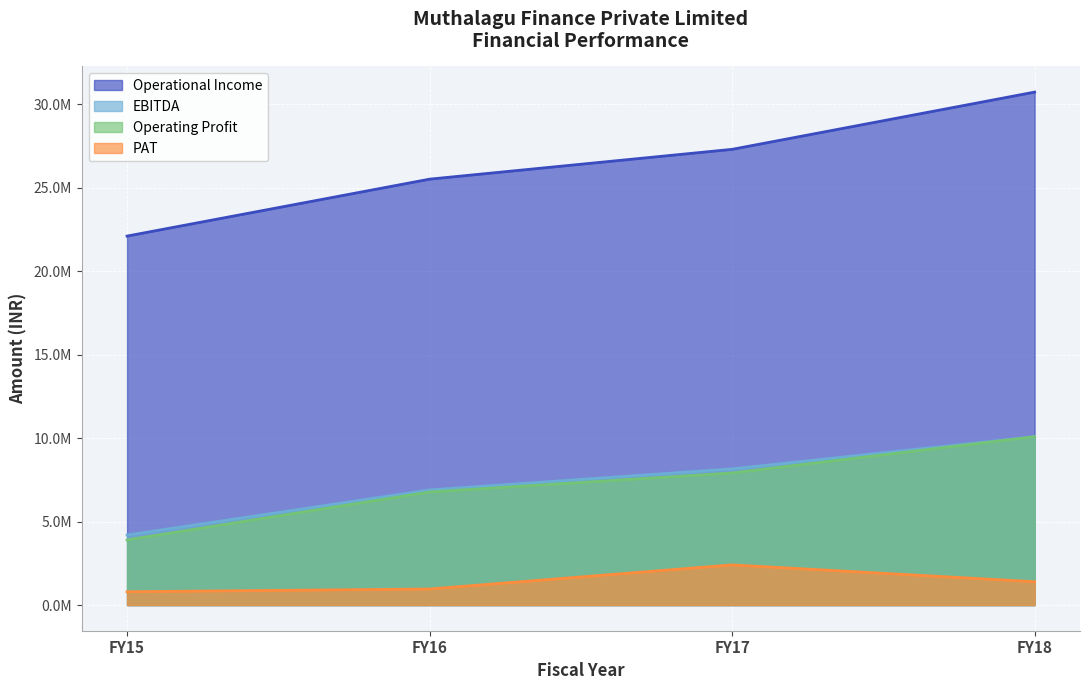

What are all the series names shown in the legend?

Operational Income, EBITDA, Operating Profit, PAT